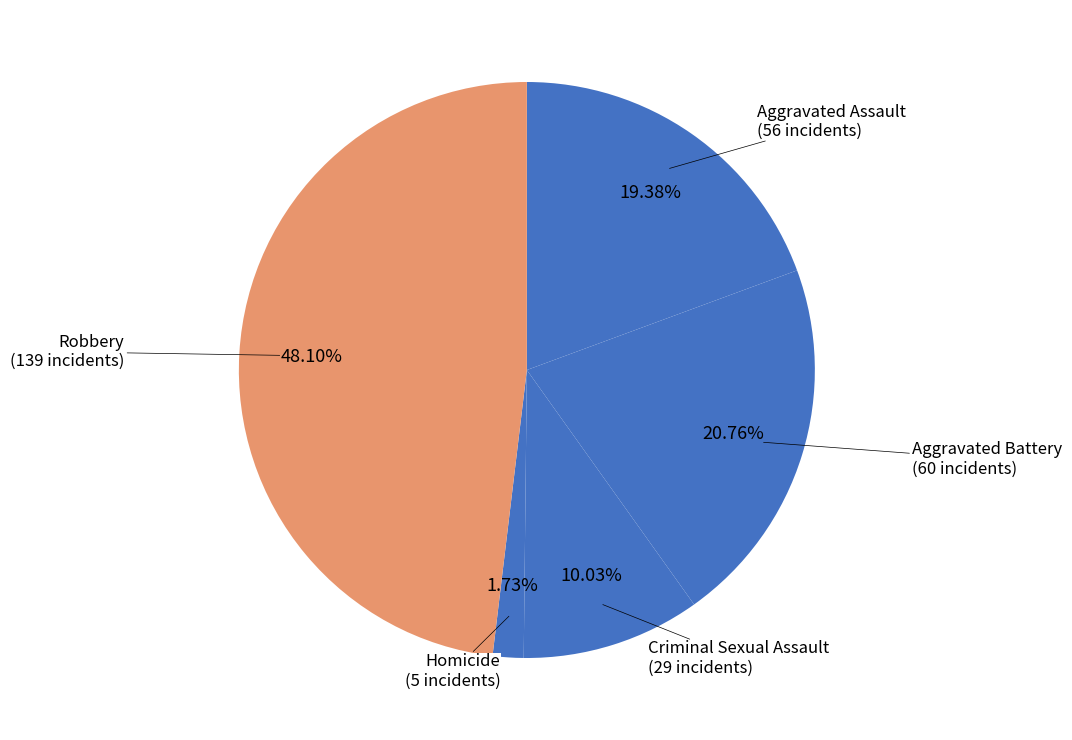

Does any single category account for the majority?

No